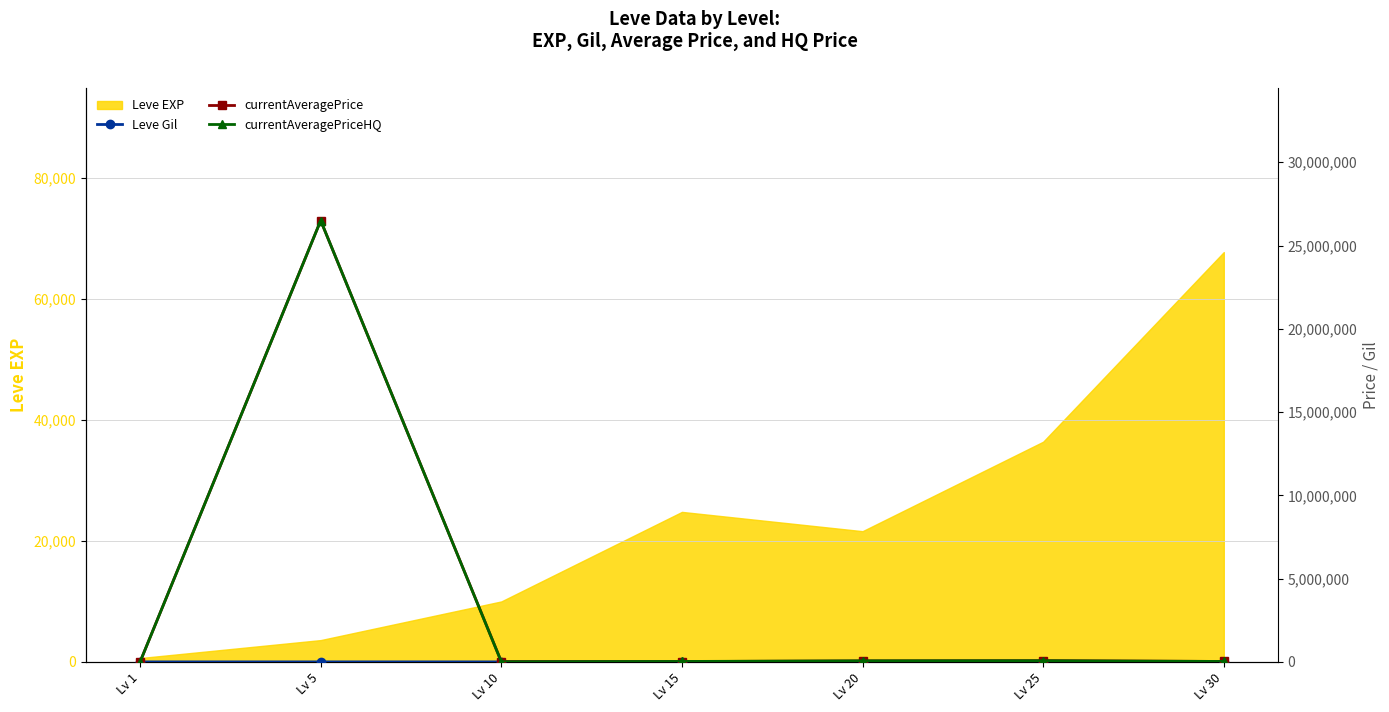

What is the minimum value shown in the chart?

113.0